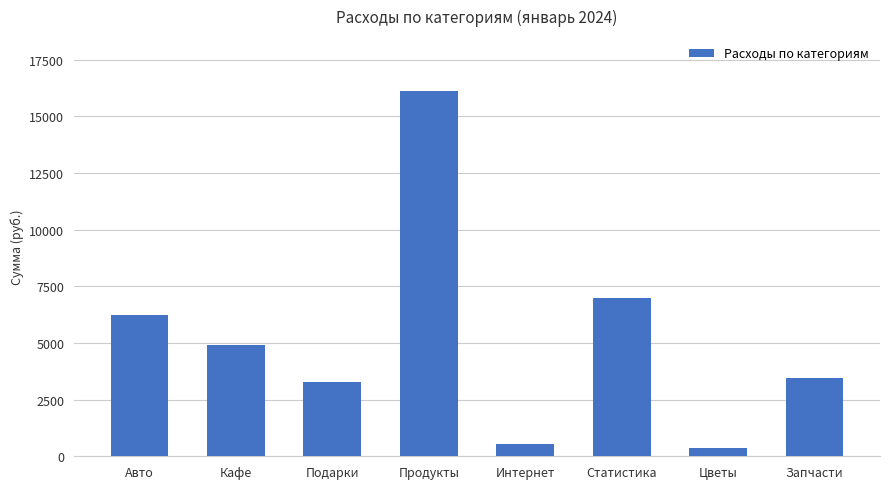

The chart shows a value of 5489 at Запчасти. True or false?

False